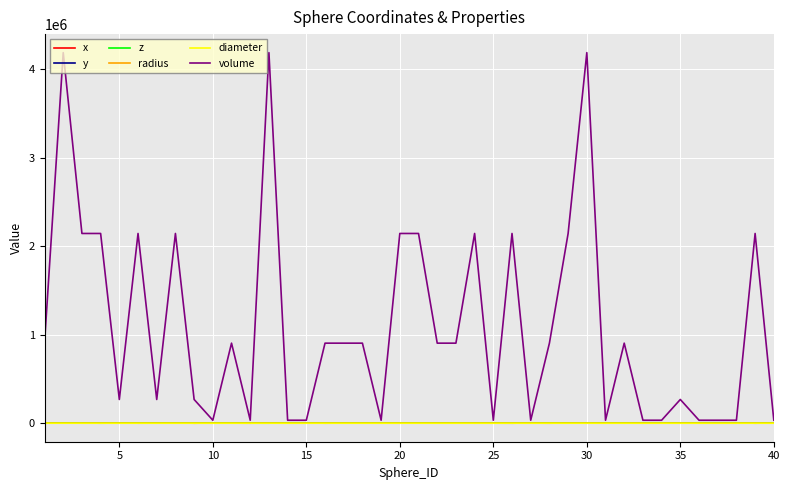

What is the greatest value displayed?

4188790.2